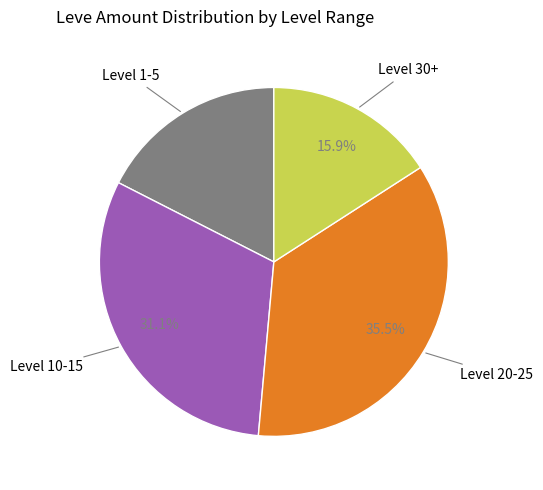

Does any single category account for the majority?

No